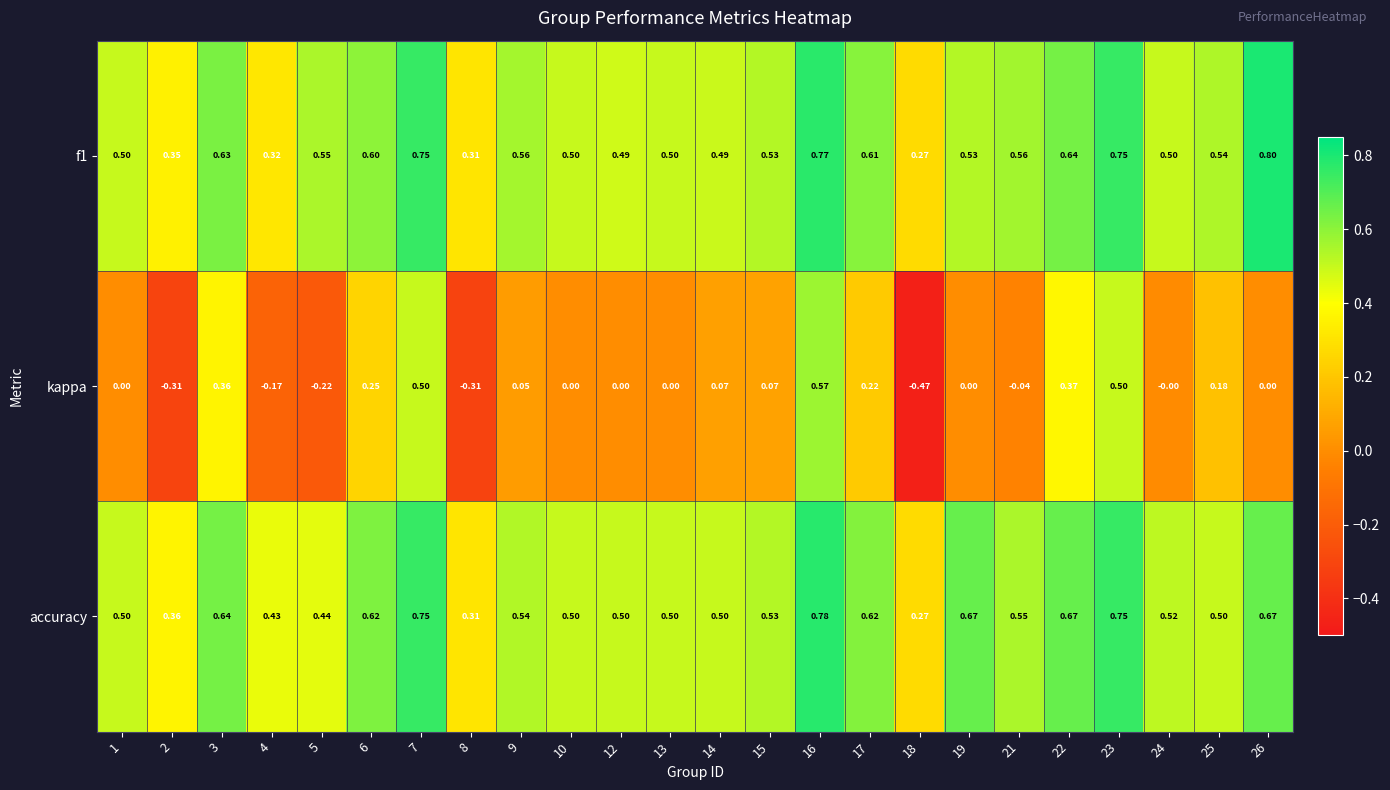

Which series has the largest range (max minus min)?

kappa